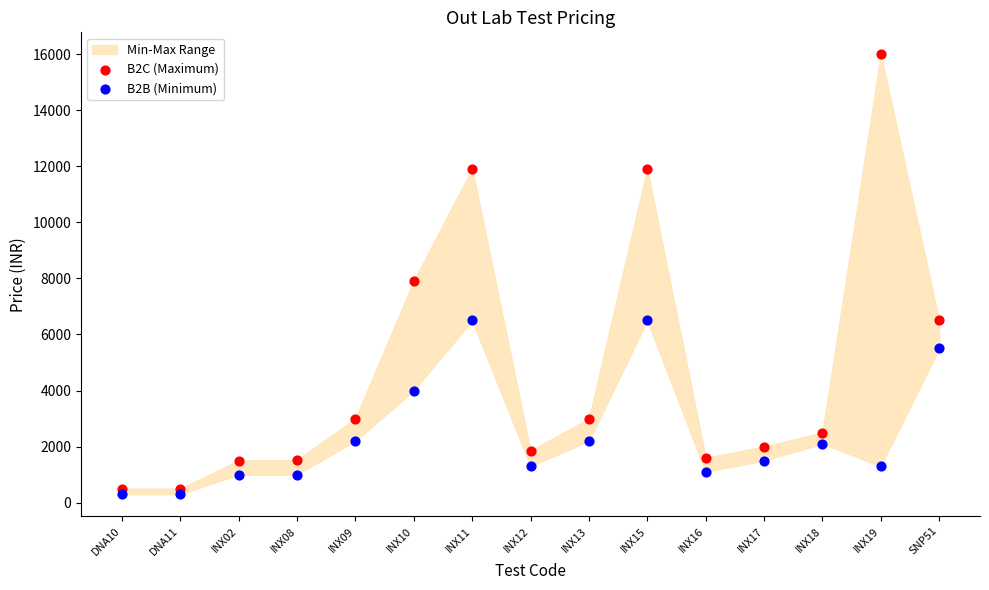

Which series contains the highest Y value?

B2C (Maximum)